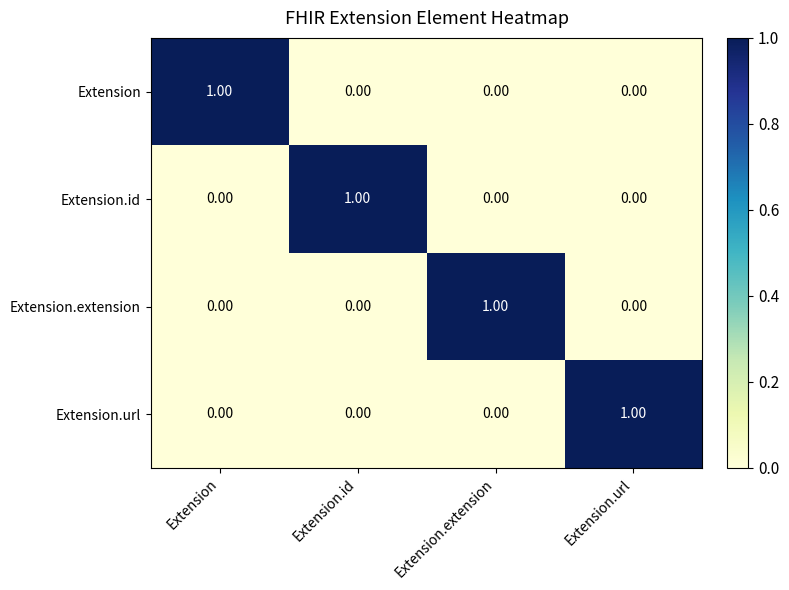

Count the number of data series in this chart.

4